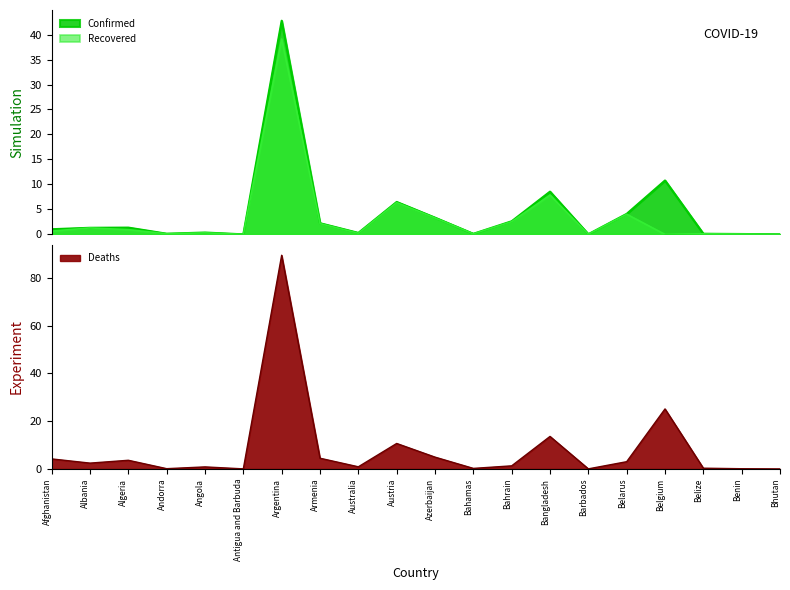

At how many categories does at least one series exceed 17?

2